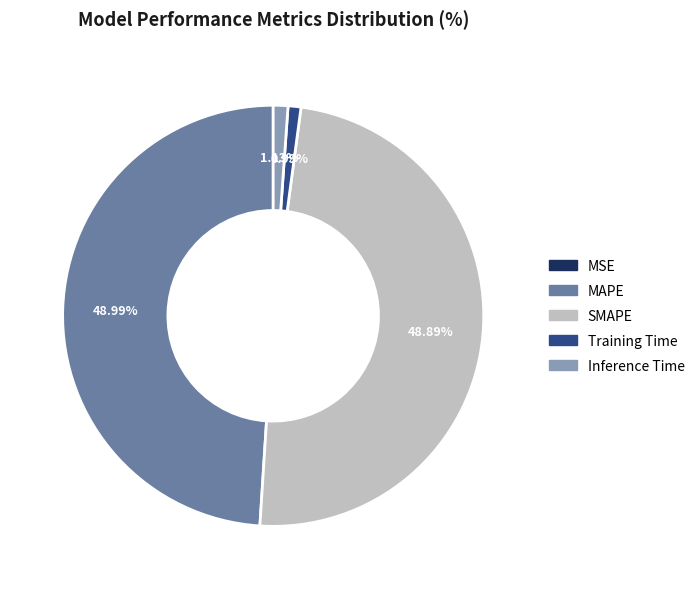

Is SMAPE the majority of the pie?

No